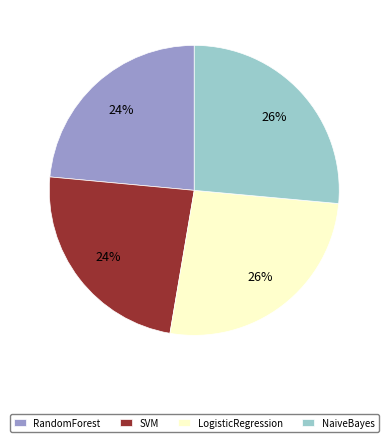

The SVM slice represents 24% of the pie. True or false?

True